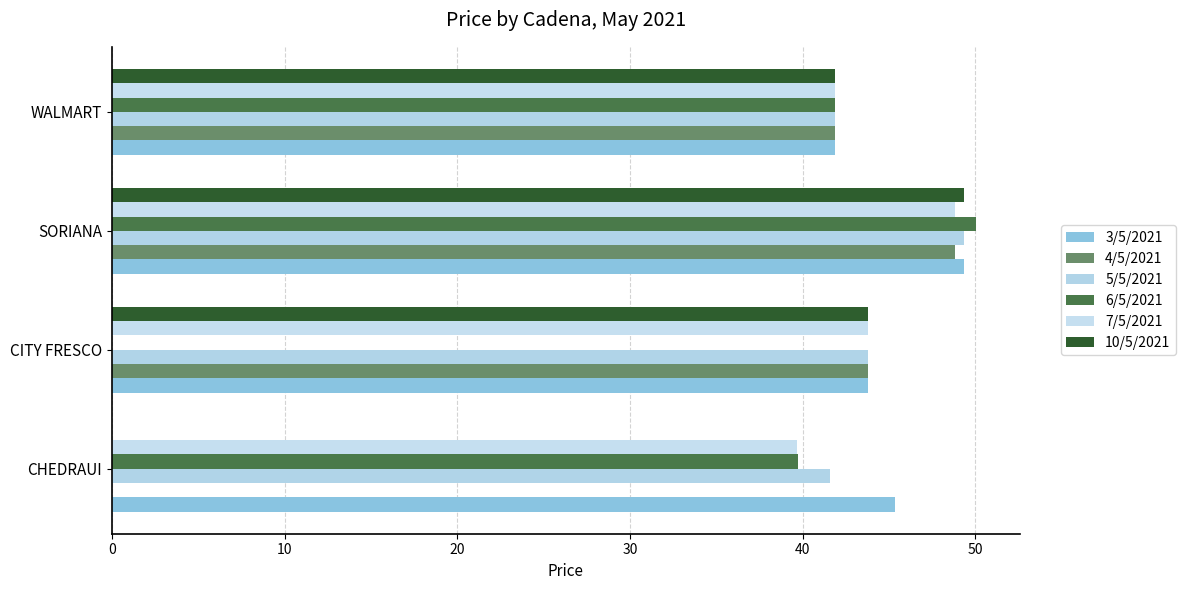

Reading left to right, extract all data points from this chart.

3/5/2021: 45.3	43.8	49.3	41.9
4/5/2021: 0.0	43.8	48.8	41.9
5/5/2021: 41.6	43.8	49.4	41.9
6/5/2021: 39.8	0.0	50.1	41.9
7/5/2021: 39.7	43.8	48.9	41.9
10/5/2021: 0.0	43.8	49.4	41.9